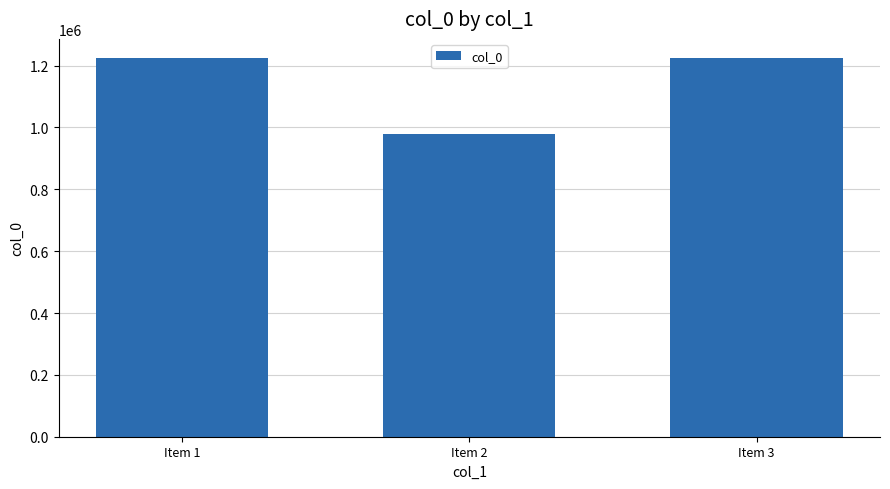

What is the change in value from Item 1 to Item 3?

-548